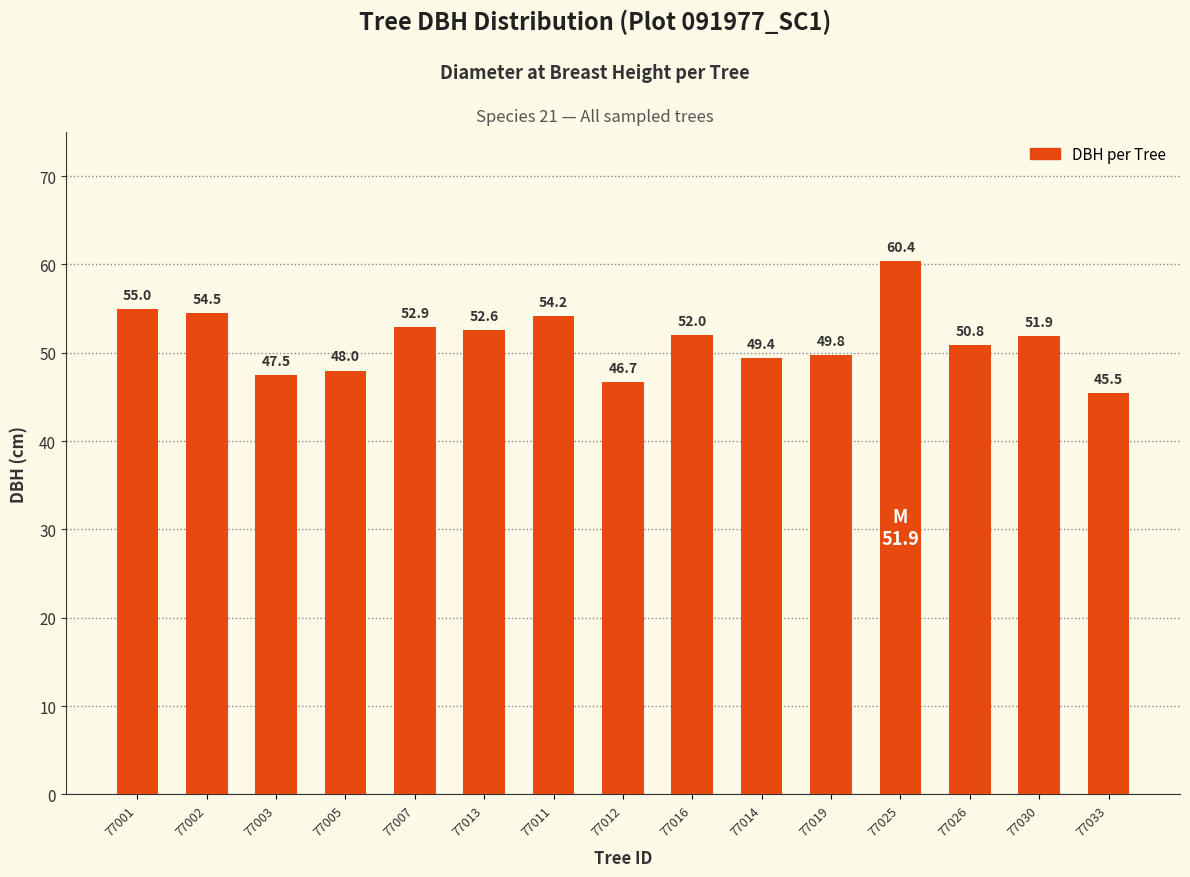

What is the maximum value shown in the chart?

60.4